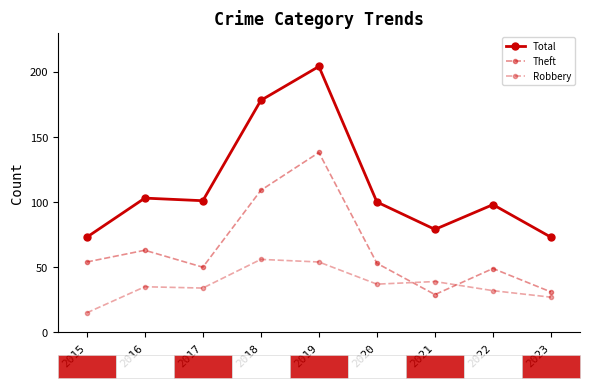

True or false: Robbery and Total cross at least once.

False